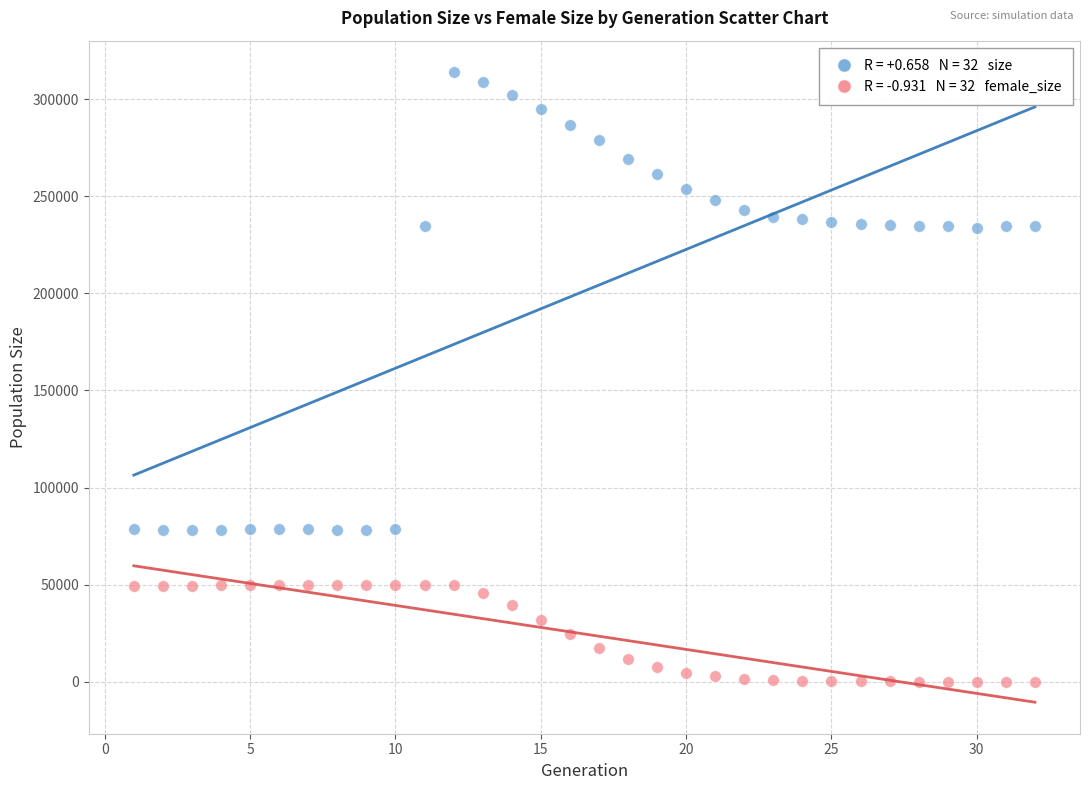

Across all data points, what is the range of X values (max minus min)?

31